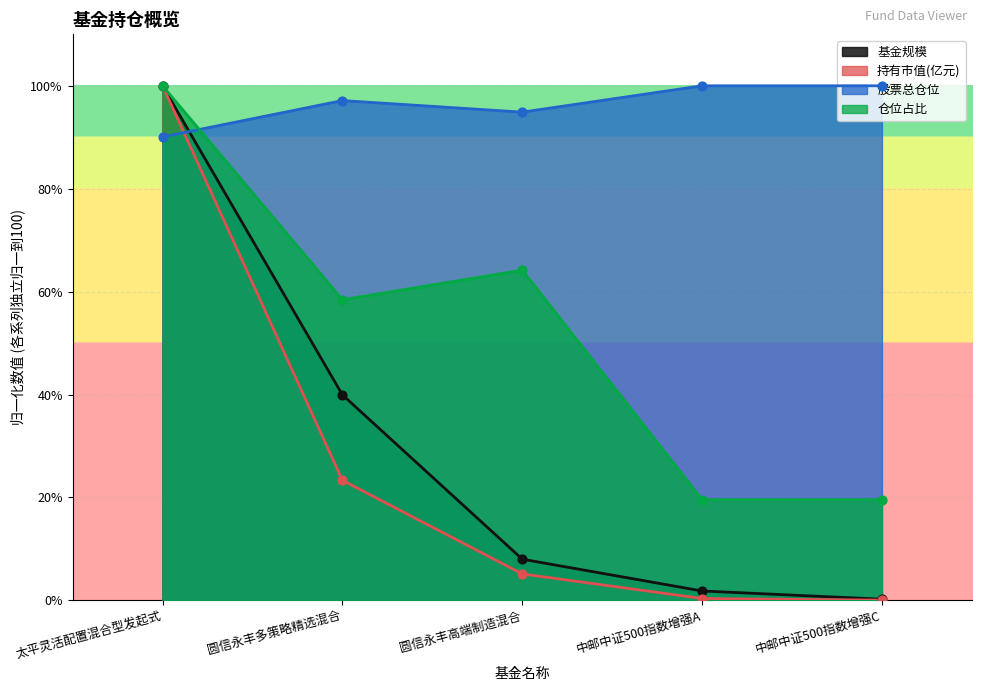

Which series contains the highest Y value?

基金规模